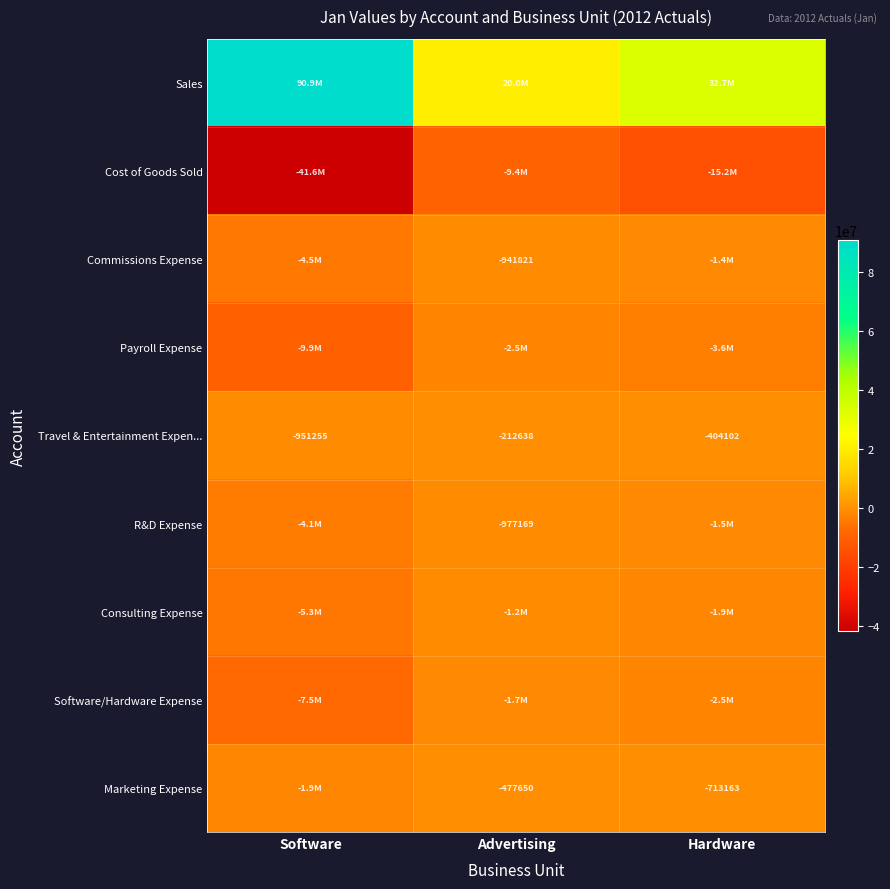

Where is Travel & Entertainment Expen... nearest to the value -581946?

Hardware